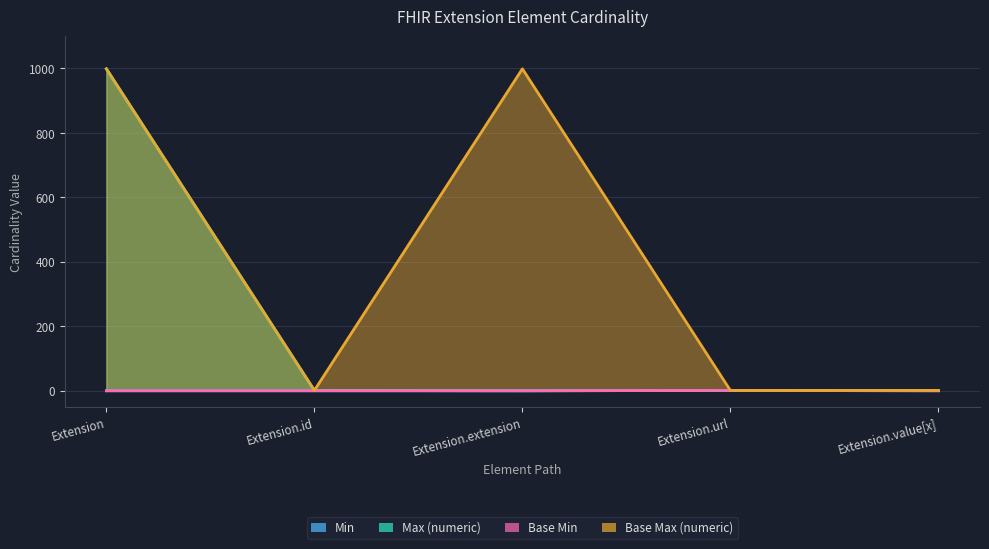

True or false: Max (numeric) and Min intersect in this chart.

False